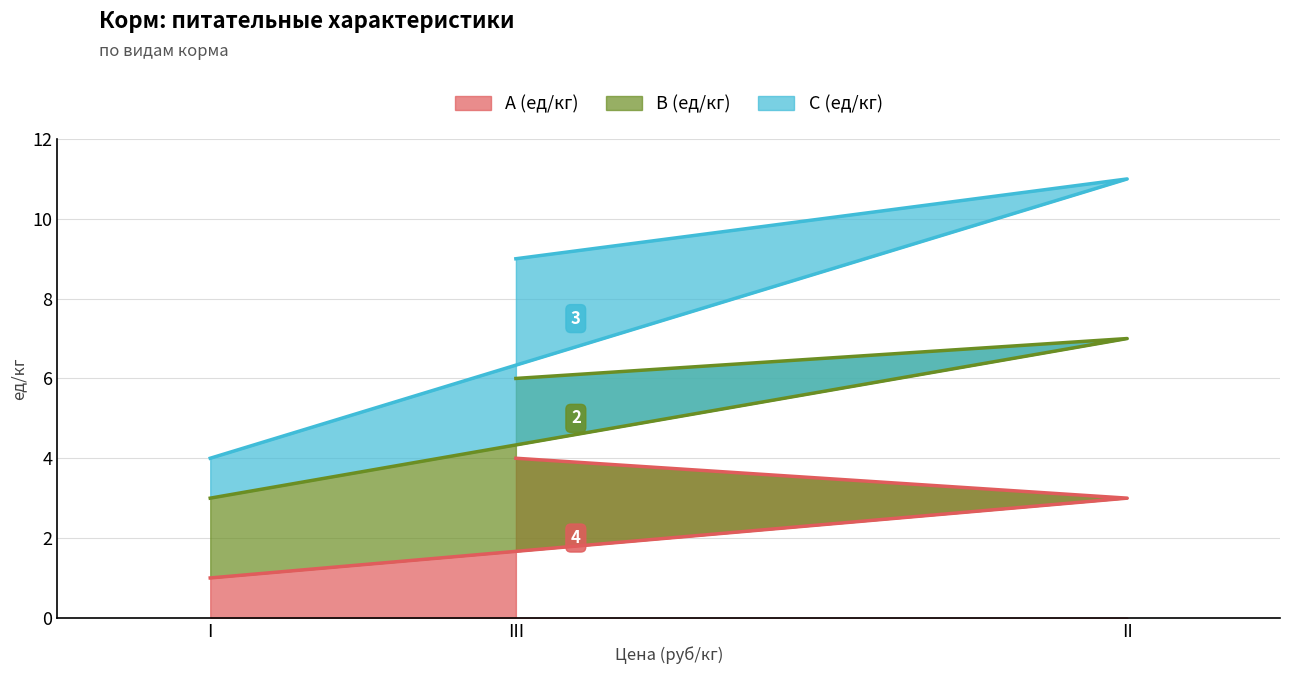

True or false: A (ед/кг) has a value of 1 at II.

False